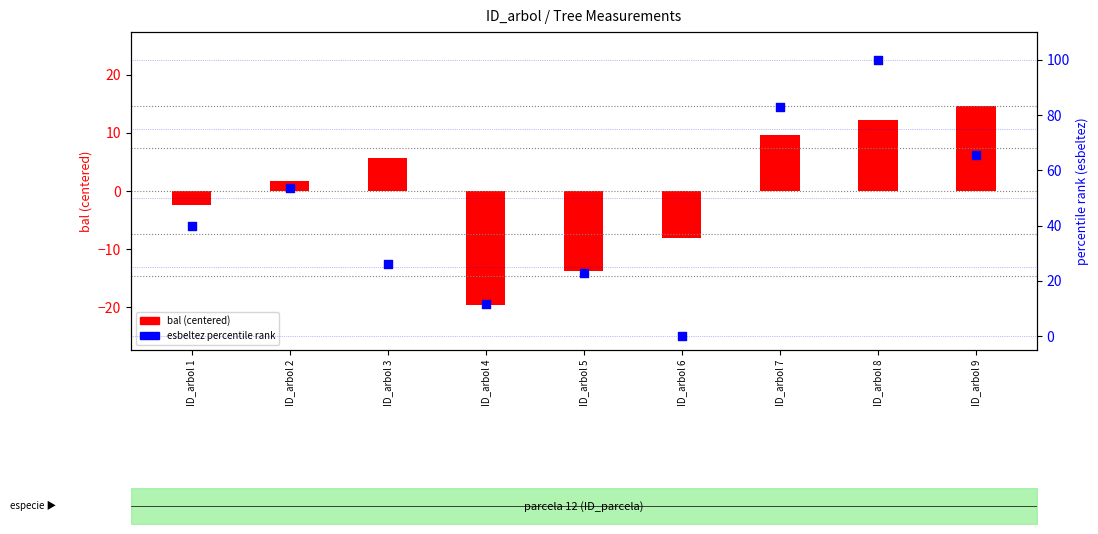

At which category is the sum across all series the highest?

ID_arbol 8